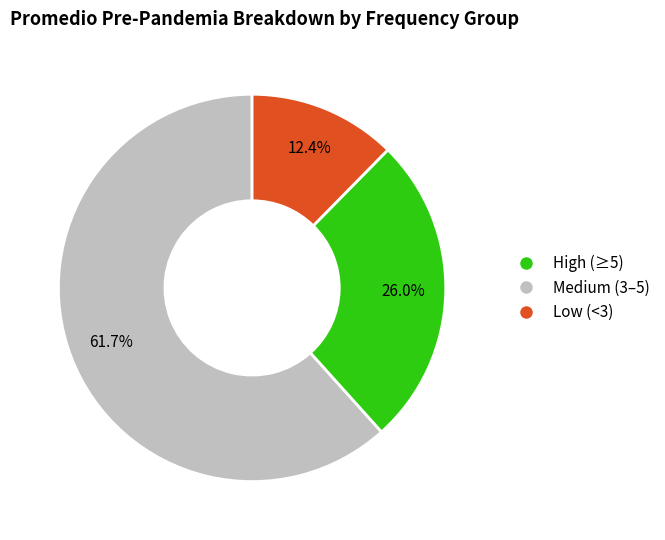

Is there any slice that represents more than half of the pie?

Yes